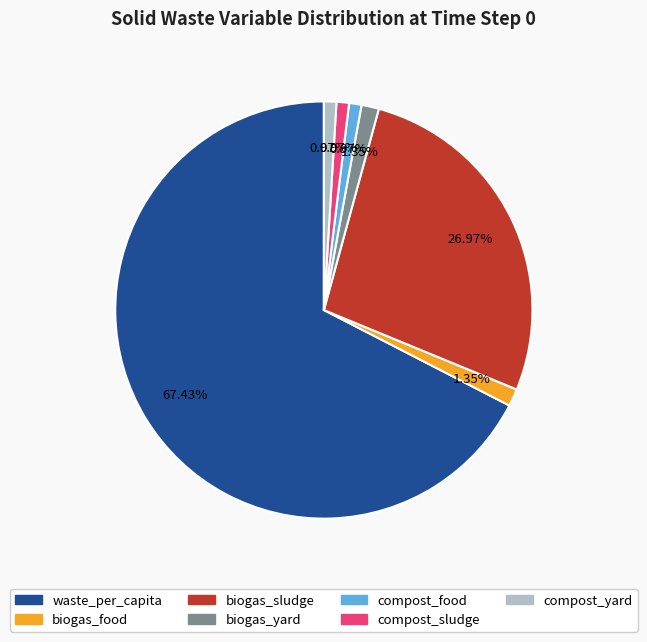

To the nearest percent, what is the average slice percentage?

14%